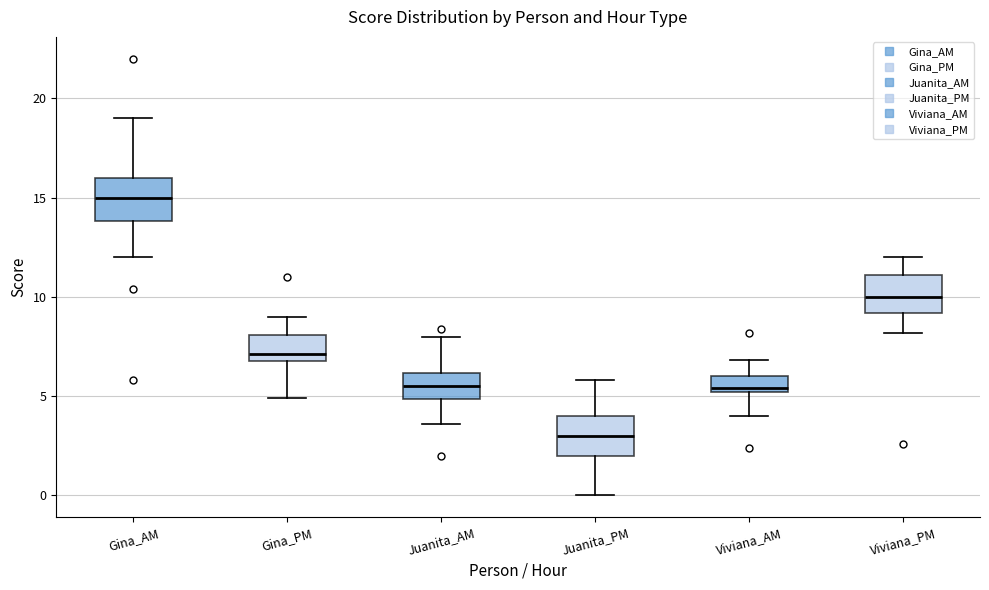

Where does the lower whisker of the box for Viviana_AM end on the y-axis? The values are not printed on the chart, so give them approximately, as read against the axis.

4.0